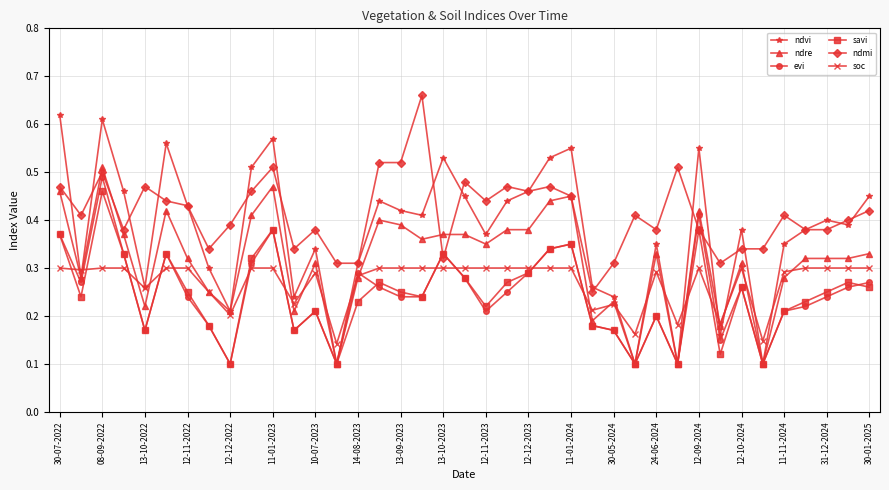

Which series has the largest range (max minus min)?

ndvi